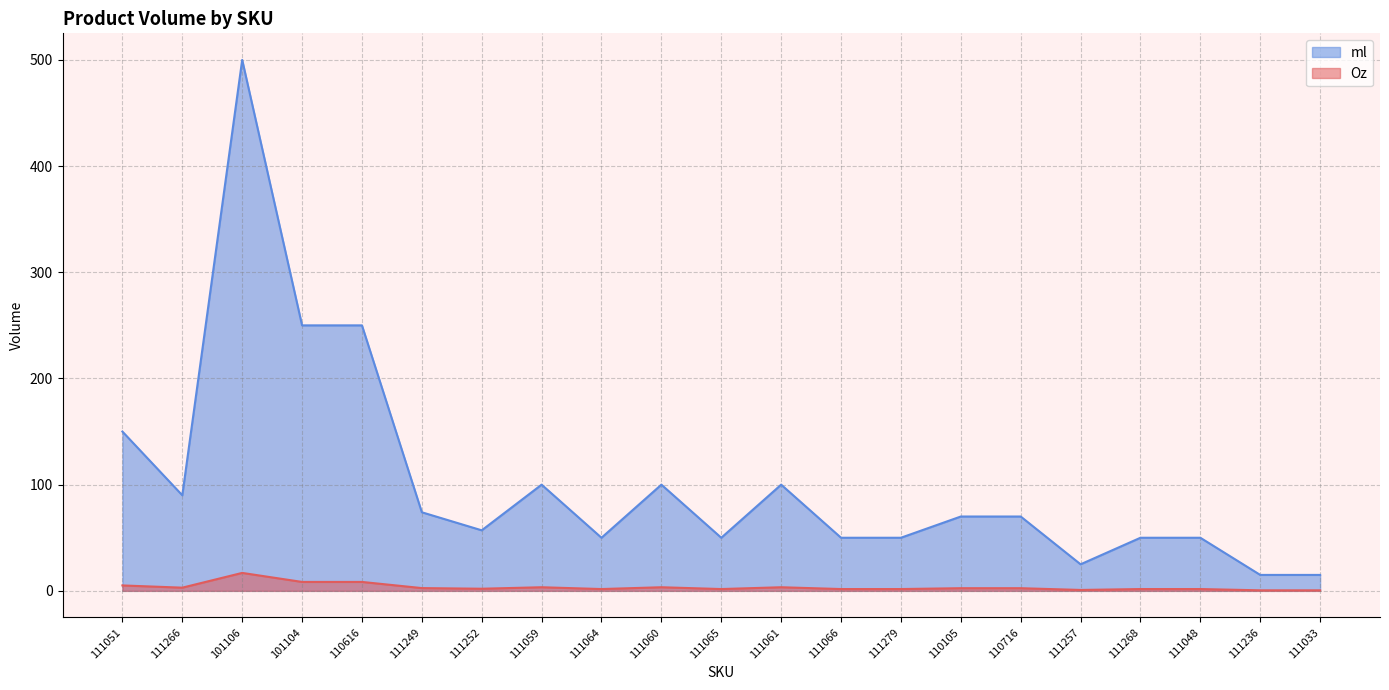

At how many categories does at least one series exceed 119?

4